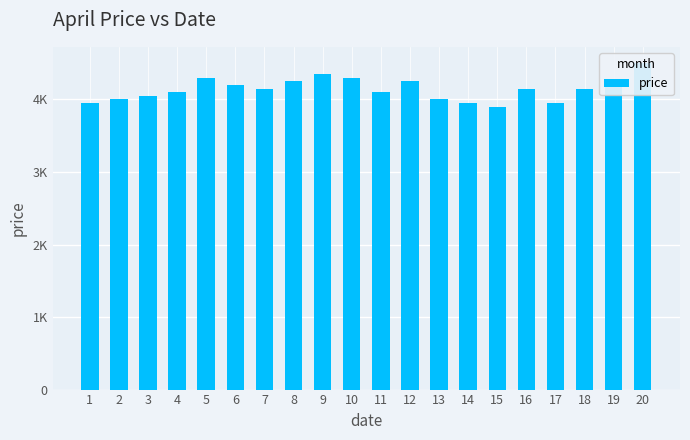

Which category has the lowest value across all series?

15